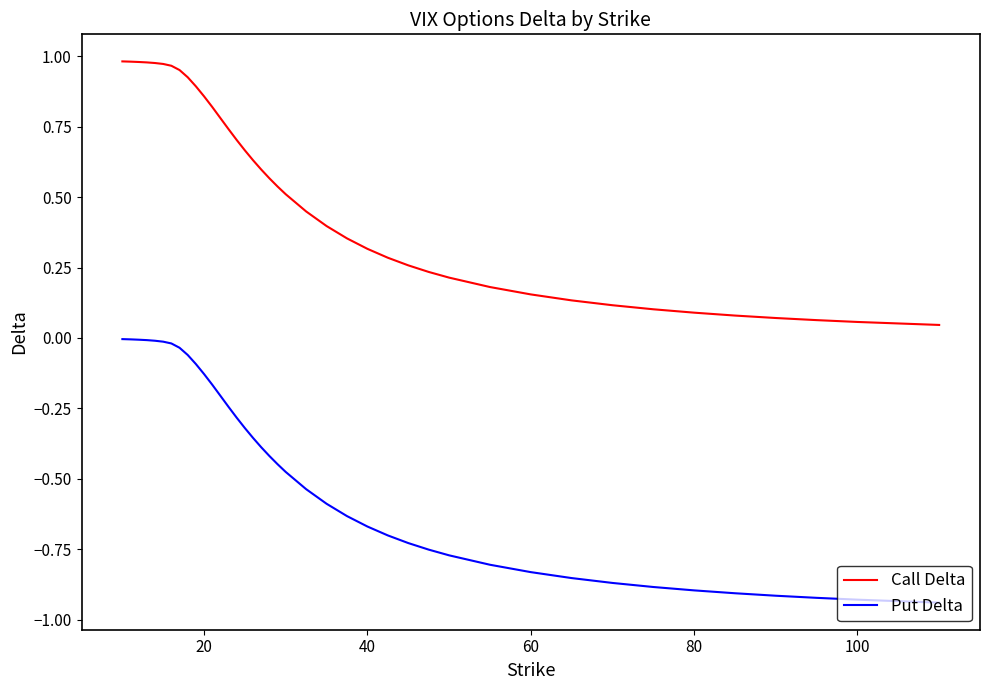

List the series in order of their peak value, lowest first.

Put Delta, Call Delta